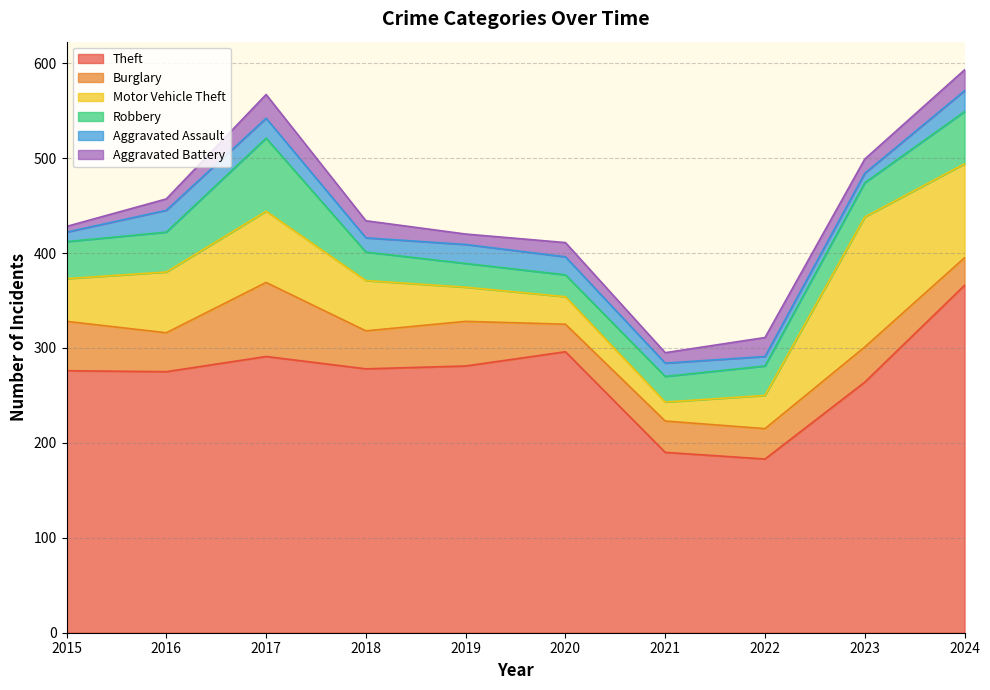

What is the minimum value shown in the chart?

6